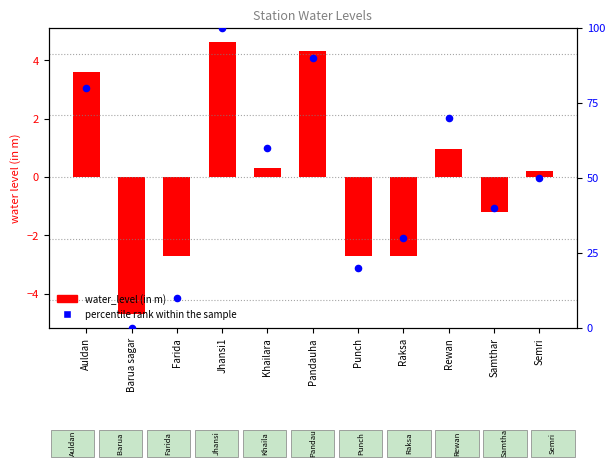

Which series has the largest total across all categories?

percentile rank within the sample